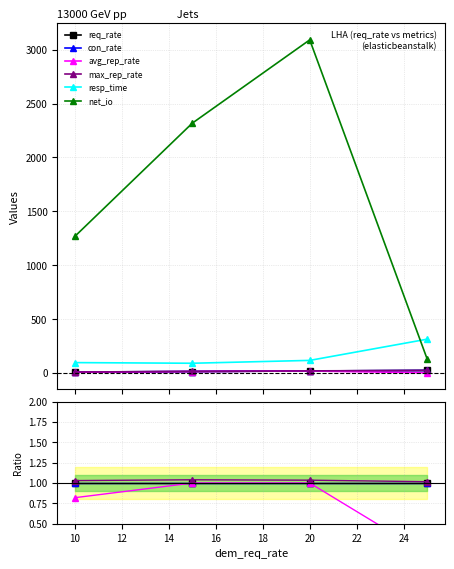

What is the smallest value displayed?

0.1